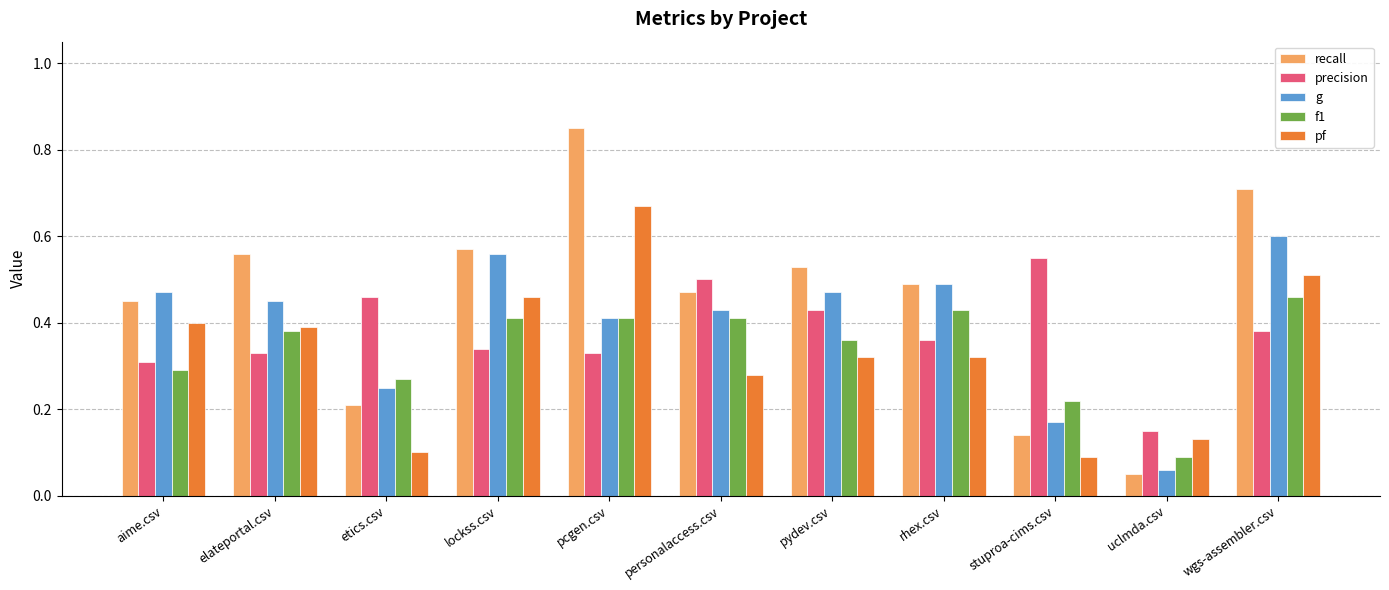

Rank the series by their maximum value, from lowest to highest.

f1, precision, g, pf, recall